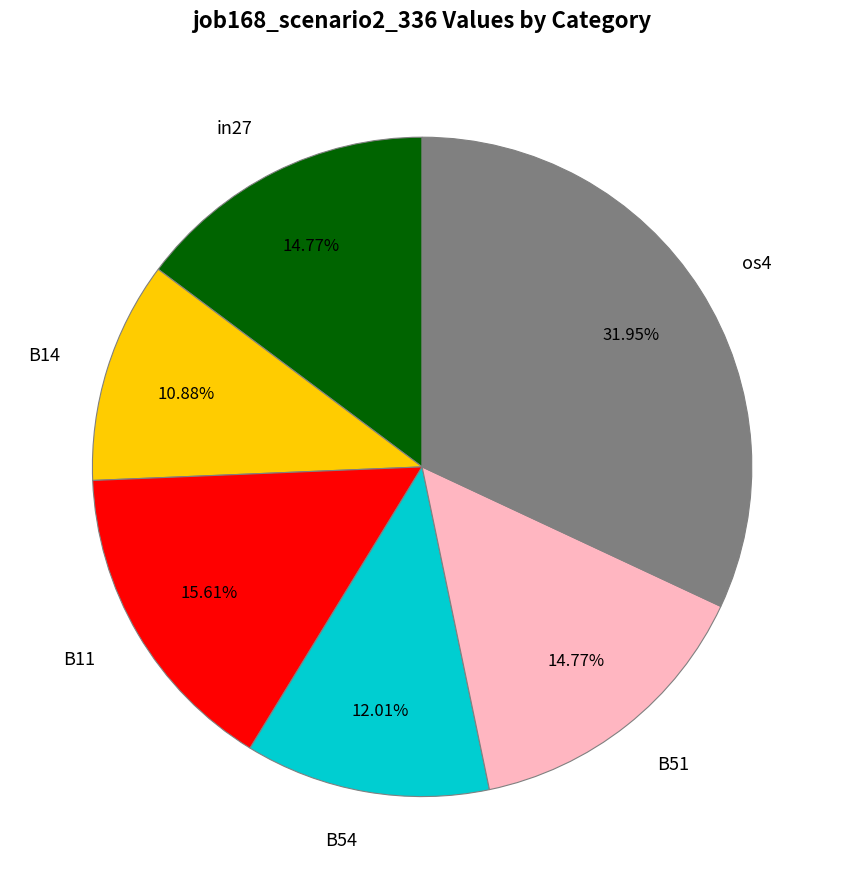

To the nearest percent, what is the combined percentage of B14 and B11?

26%